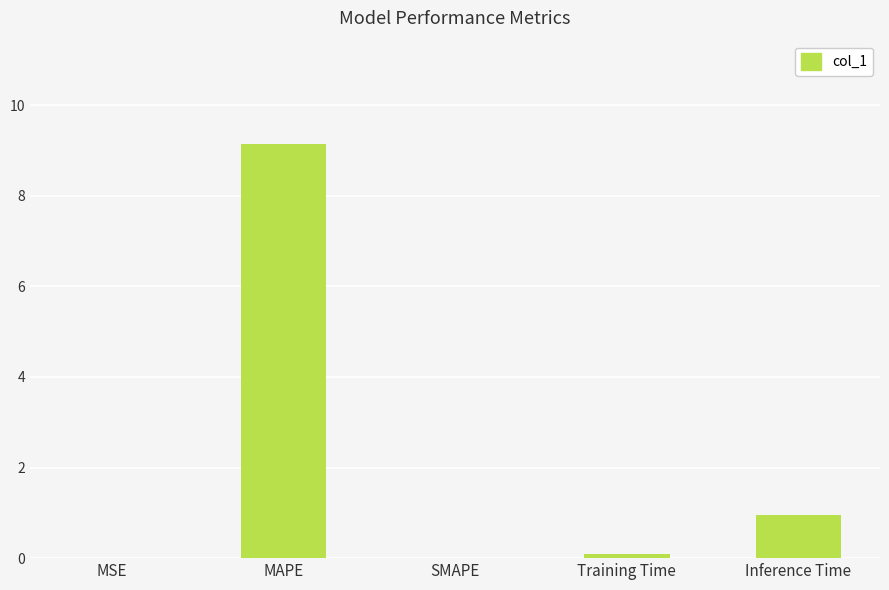

The chart shows a value of 0.0 at SMAPE. True or false?

True